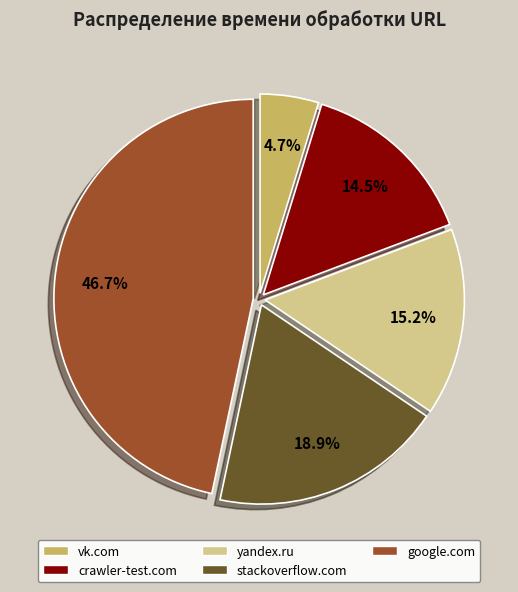

Combined, do crawler-test.com and yandex.ru account for over 50%?

No